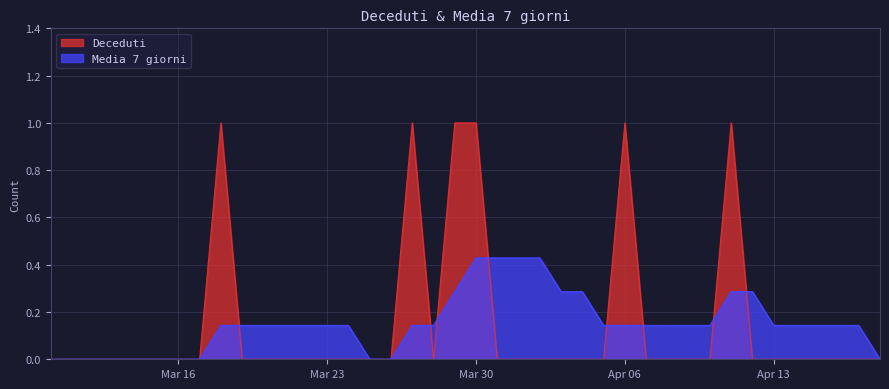

At which category is the sum across all series the highest?

Mar 30